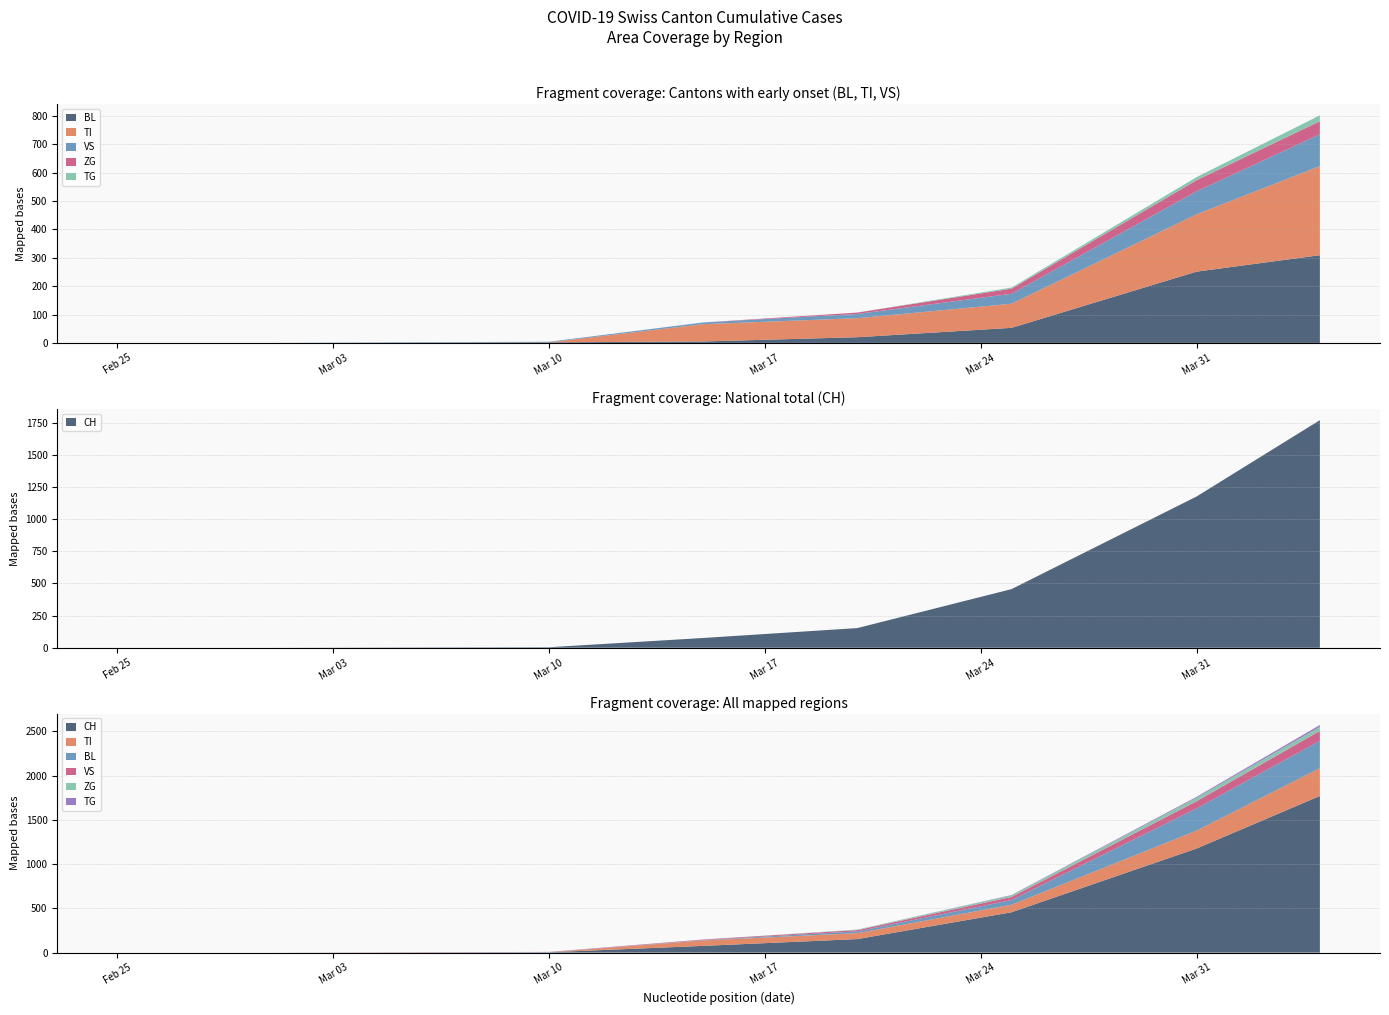

Reading right to left, list all the values displayed in this chart.

CH: 8=1770	7=1176	6=456	5=153	4=76	3=4	2=2	1=0	0=0
TI: 8=314	7=202	6=85	5=67	4=61	3=0	2=0	1=0	0=0
BL: 8=309	7=251	6=53	5=20	4=5	3=2	2=0	1=0	0=0
VS: 8=112	7=81	6=35	5=15	4=6	3=2	2=2	1=0	0=0
ZG: 8=46	7=39	6=18	5=5	4=0	3=0	2=0	1=0	0=0
TG: 8=21	7=11	6=4	5=0	4=0	3=0	2=0	1=0	0=0